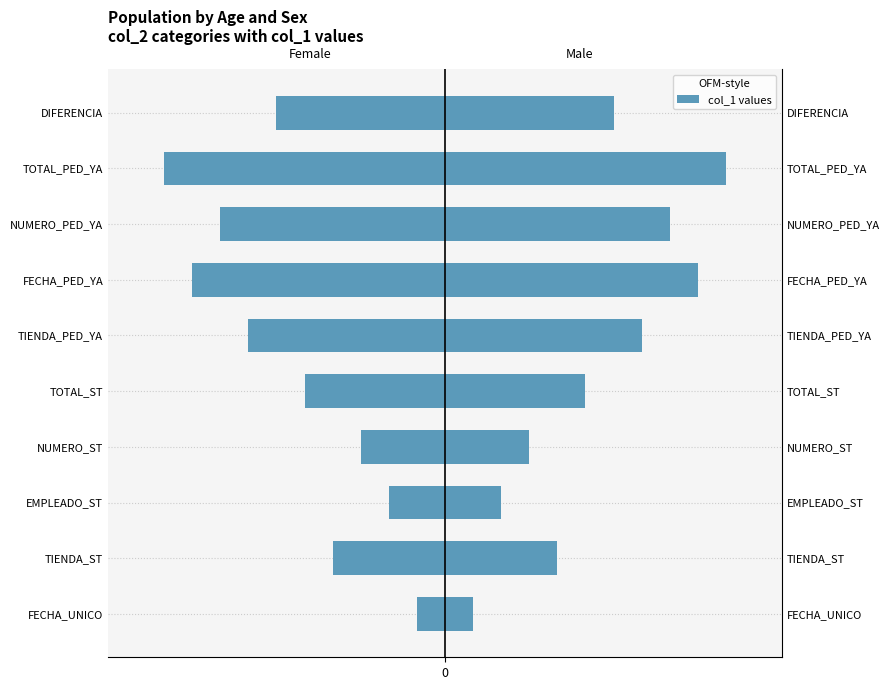

What is the difference between the maximum and minimum values in the Left (col_1 values) series?

9